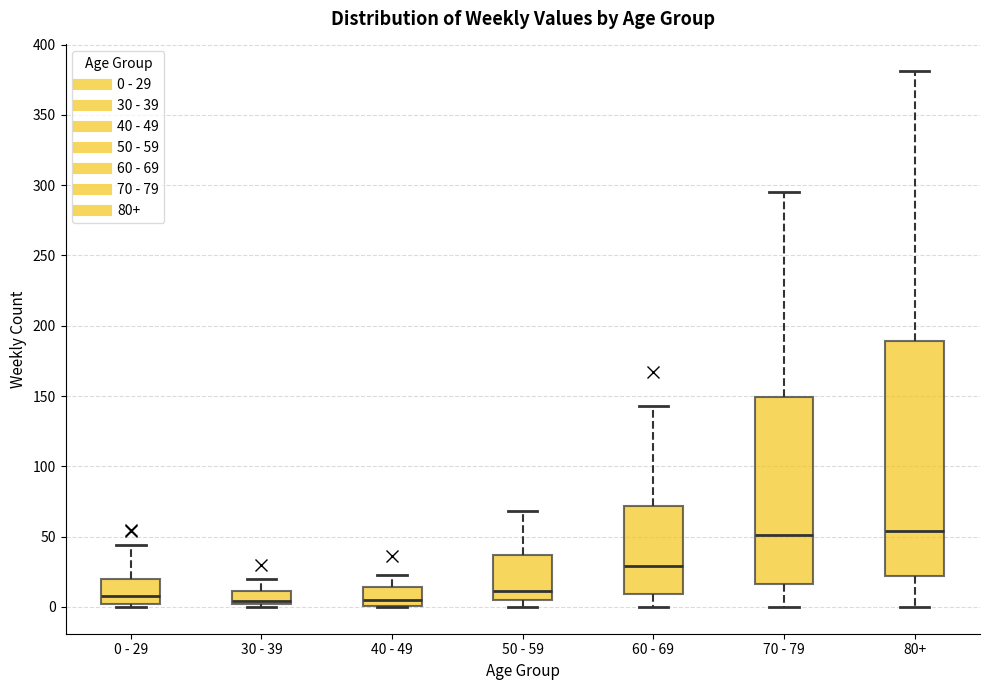

Which box is the tallest, from its lower edge to its upper edge?

80+